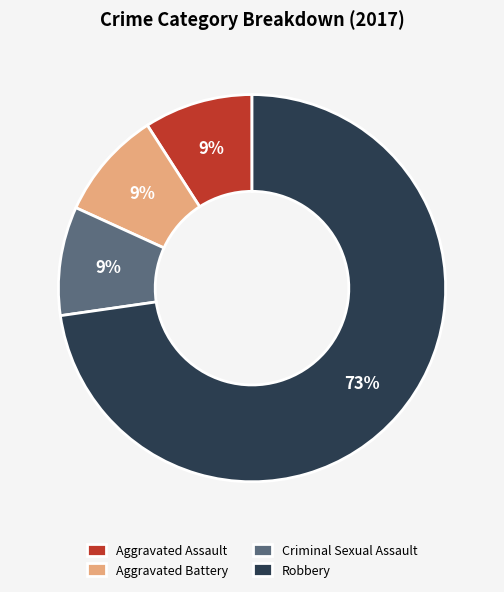

What is the ratio of the value at Aggravated Battery to the value at Criminal Sexual Assault?

1.0